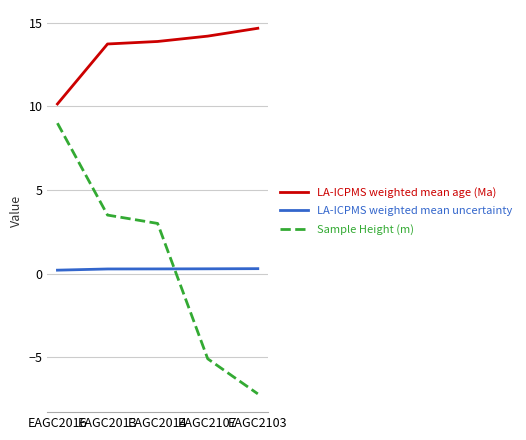

Does the chart display data point markers on the line(s)?

No